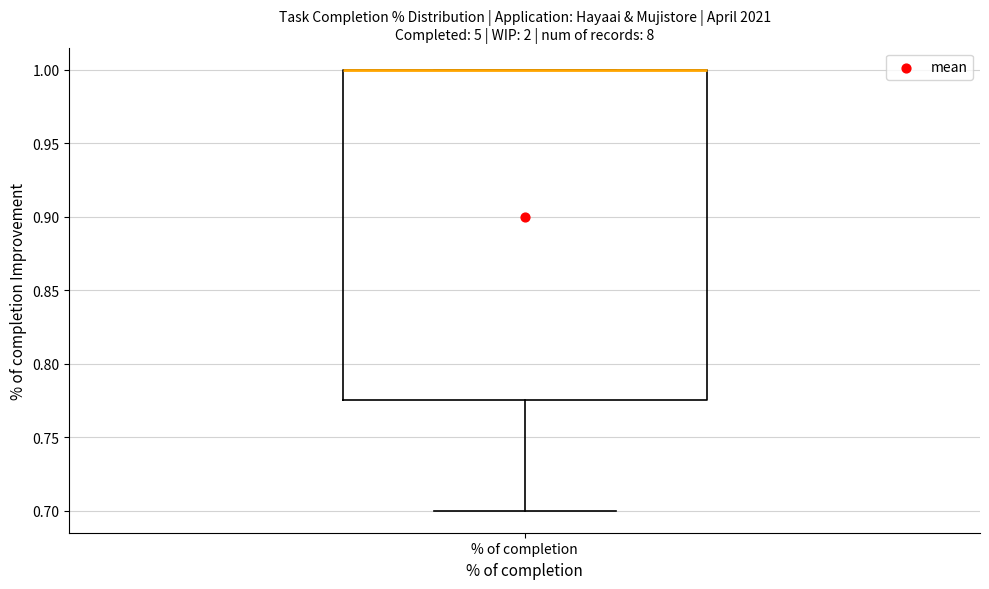

Where is the upper edge of the box for % of completion on the y-axis? The values are not printed on the chart, so give them approximately, as read against the axis.

1.000